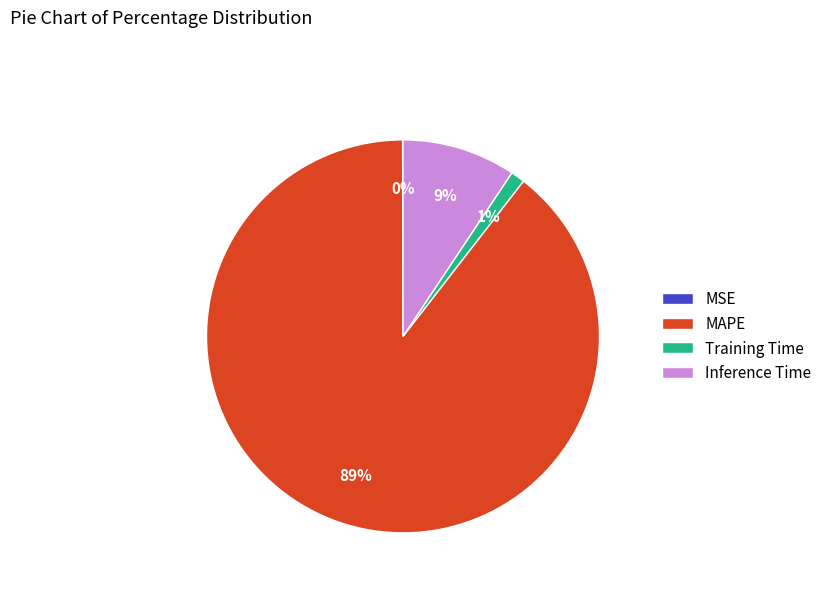

To the nearest percent, what is the average slice percentage?

25%